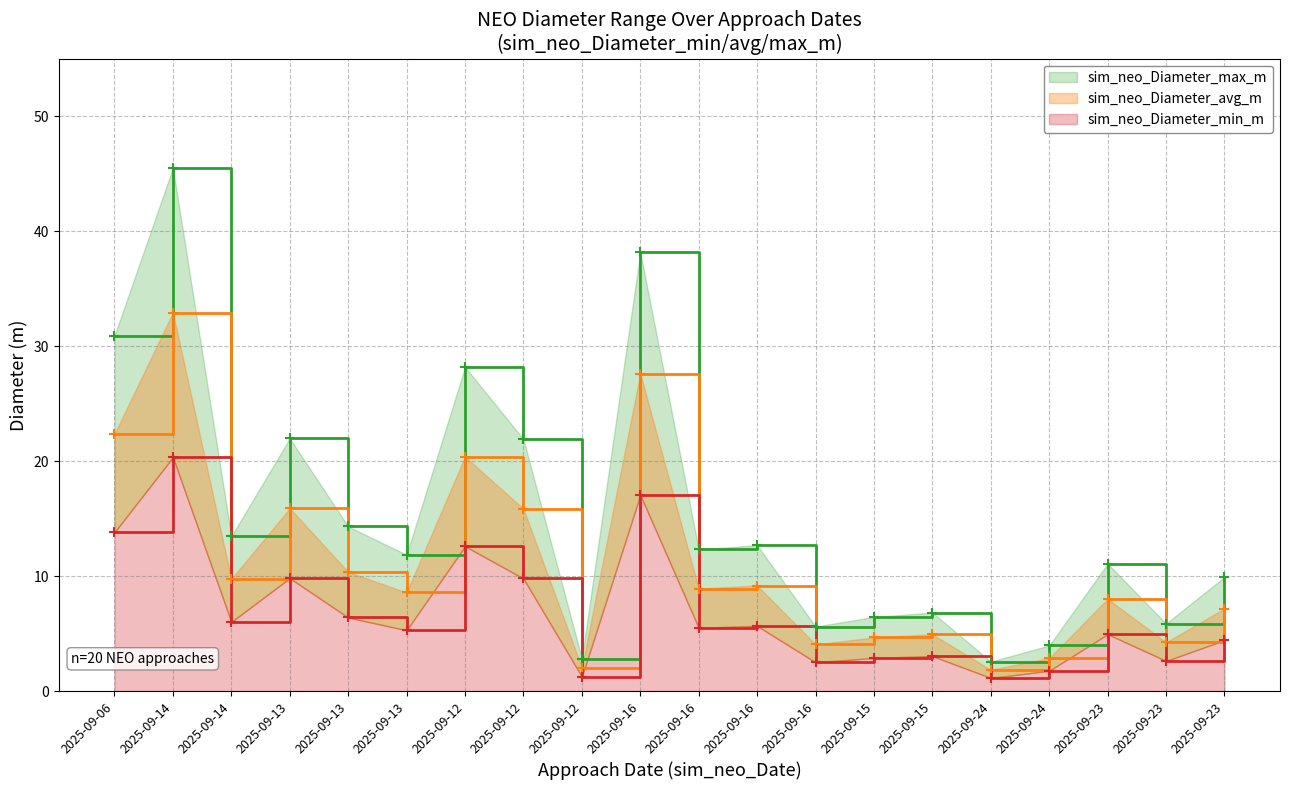

What is the difference between the maximum and second lowest values in the sim_neo_Diameter_avg_m series?

19.1